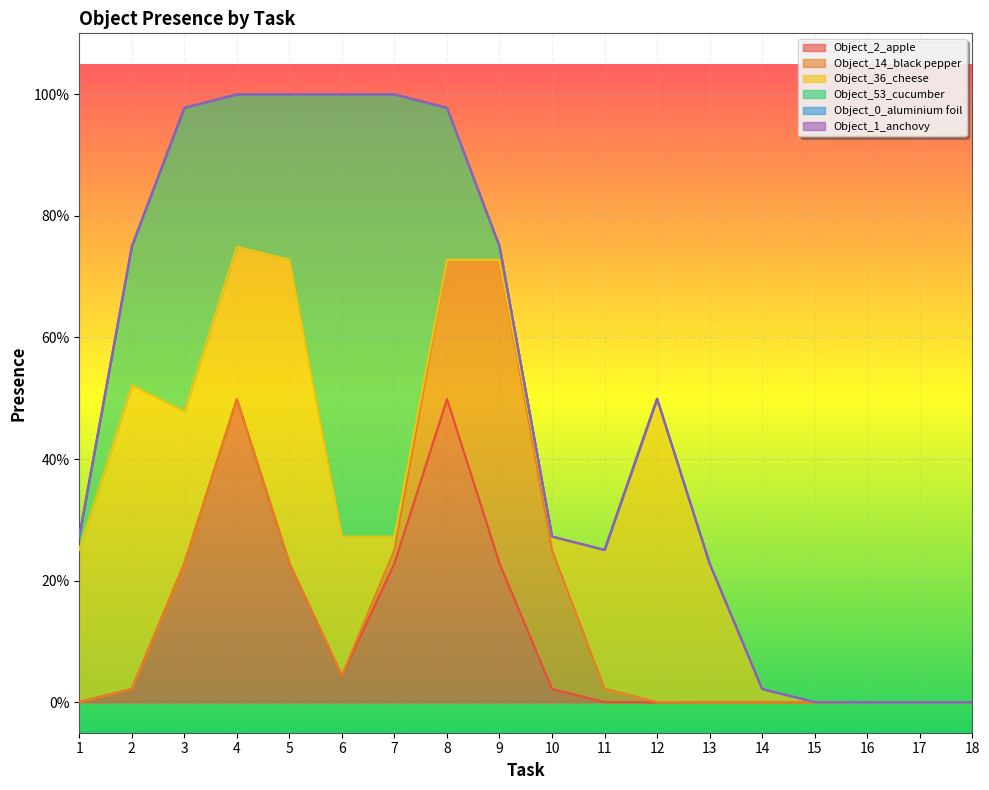

Which category has the highest value across all series?

4